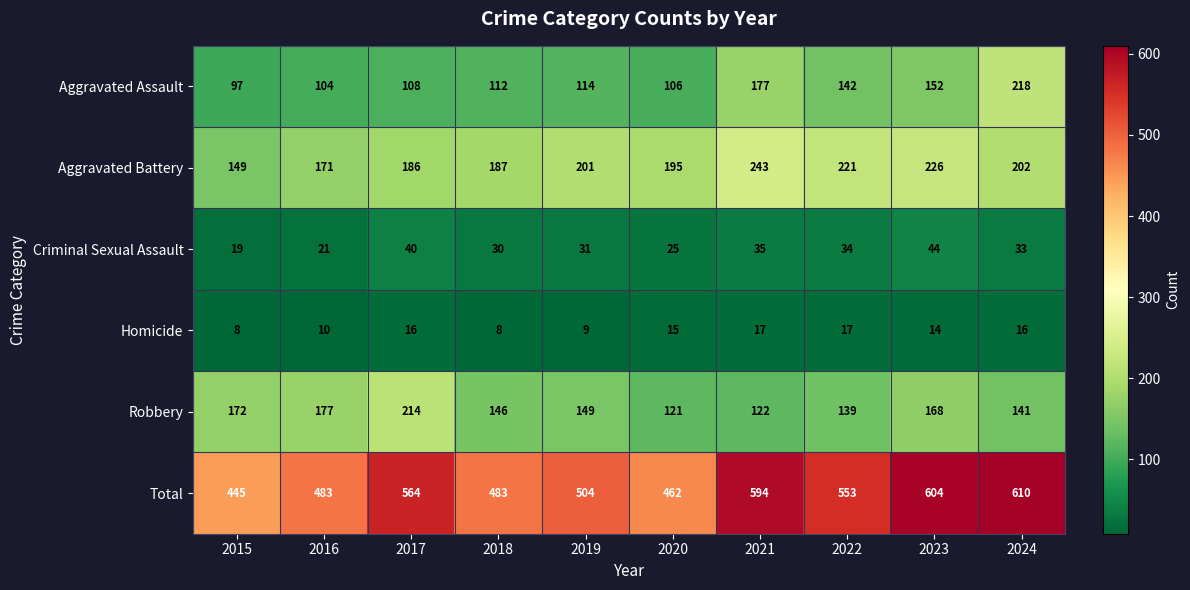

What is the difference between the second highest and minimum values in the Criminal Sexual Assault series?

21